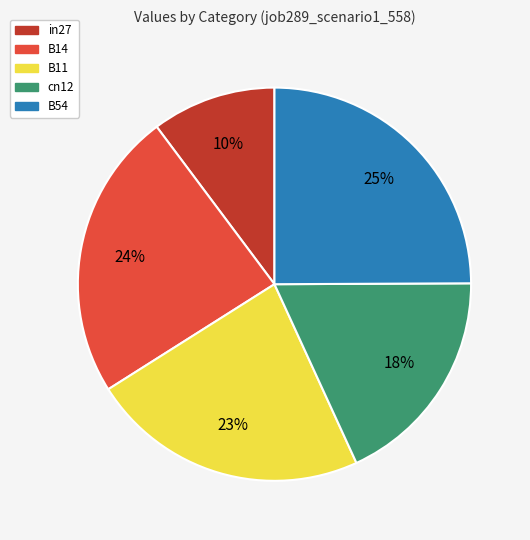

Which category has the biggest portion of the pie?

B54